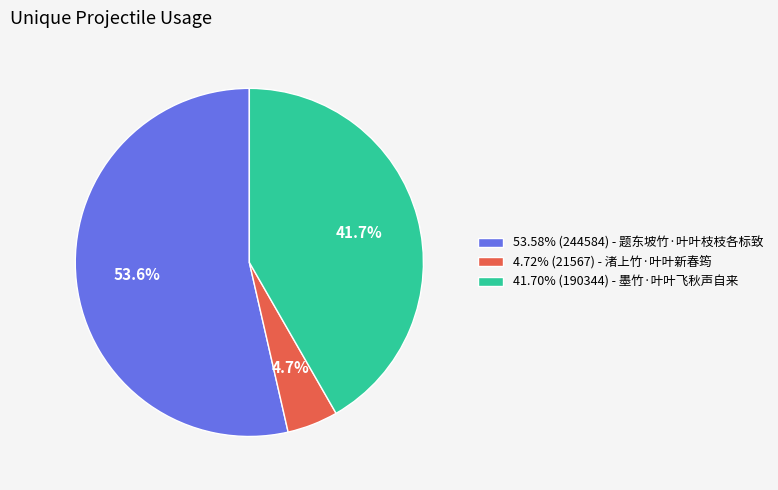

Count the number of slices in the pie.

3